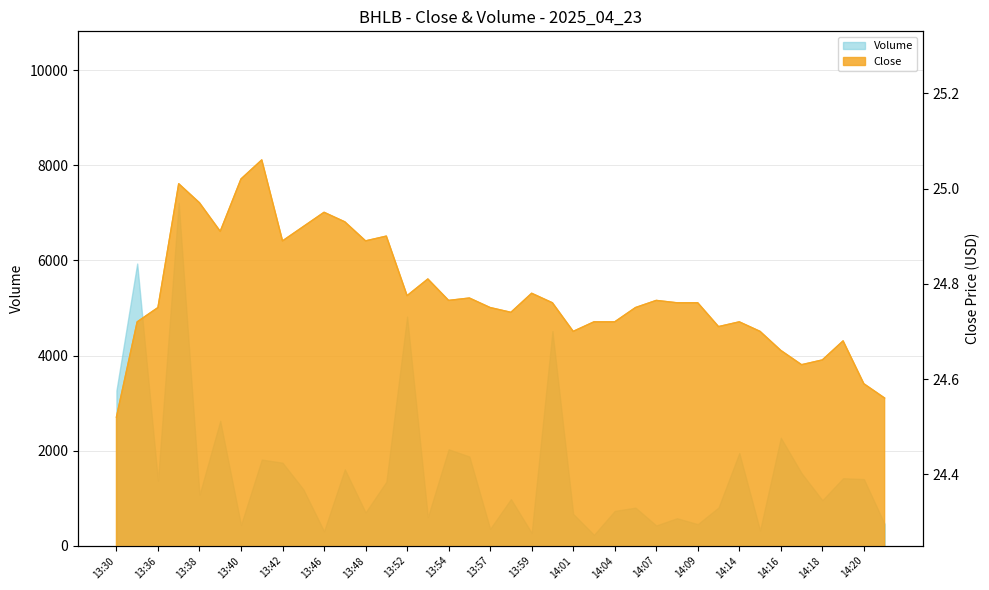

What is the sum of the values at 13:37 and 14:00?

49.8